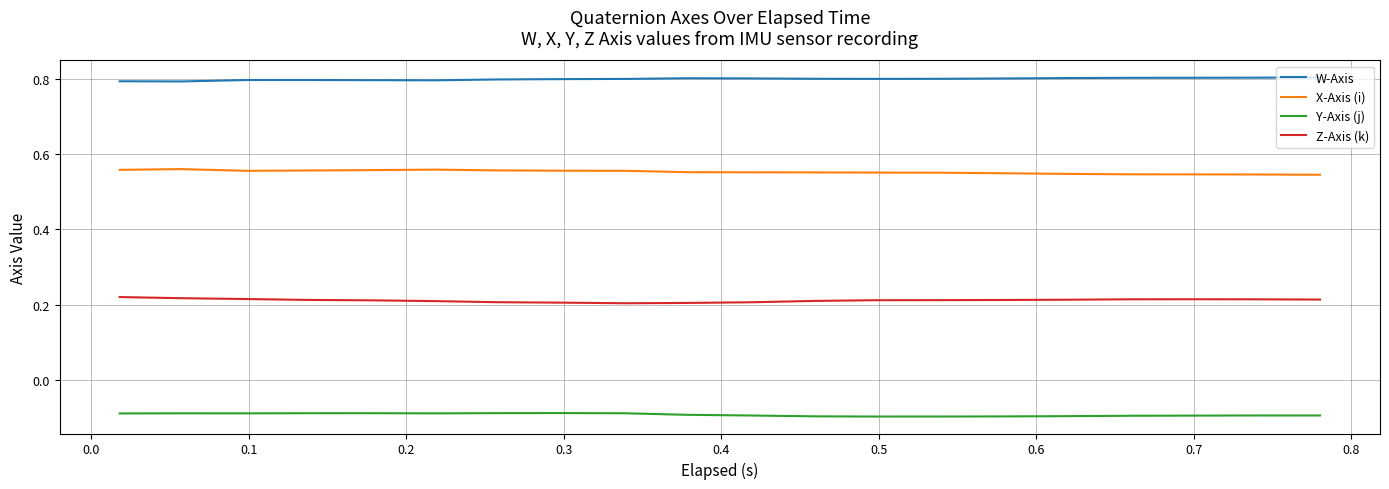

True or false: Z-Axis (k) and Y-Axis (j) intersect in this chart.

False